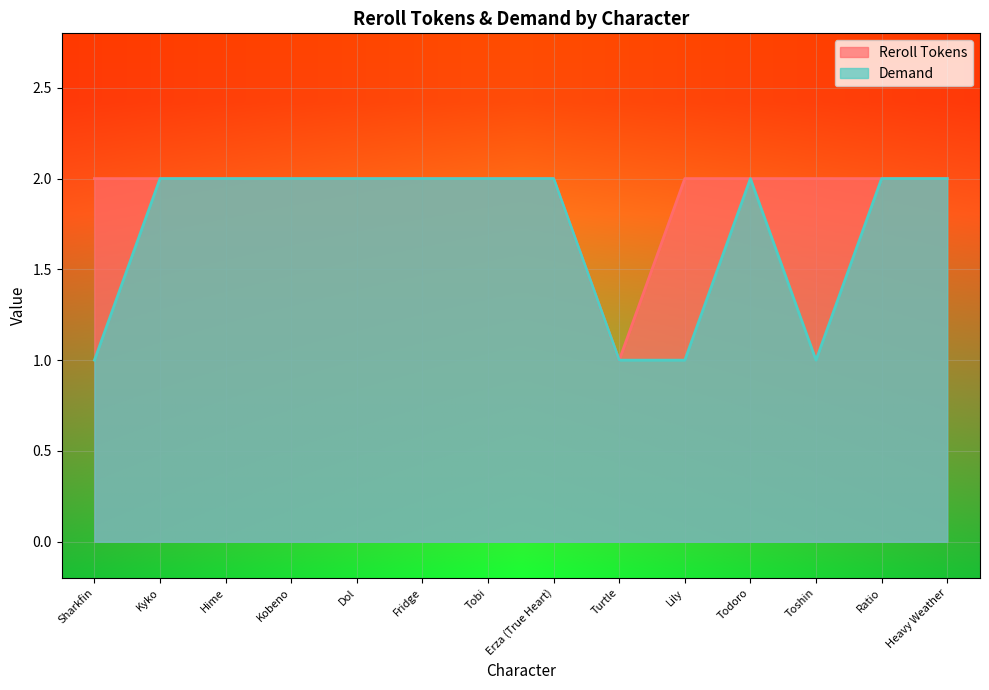

Which has a higher value, Lily or Tobi?

Lily